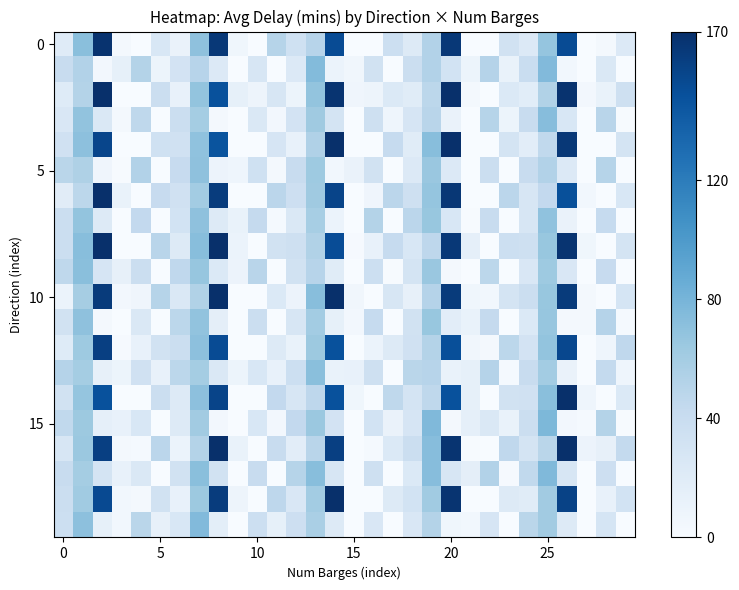

At how many categories does at least one series exceed 121?

5